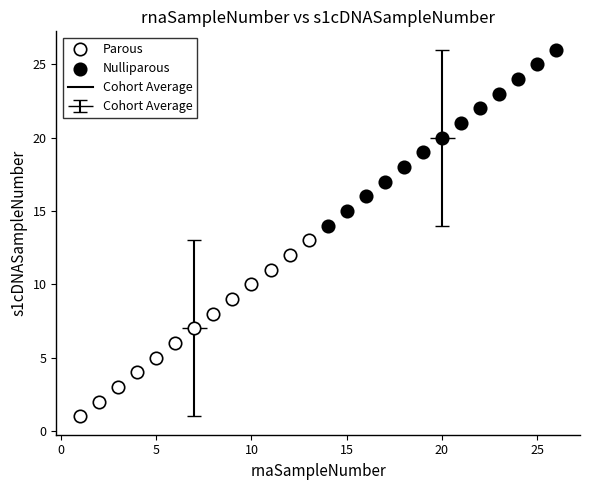

Which series contains the lowest Y value?

Parous